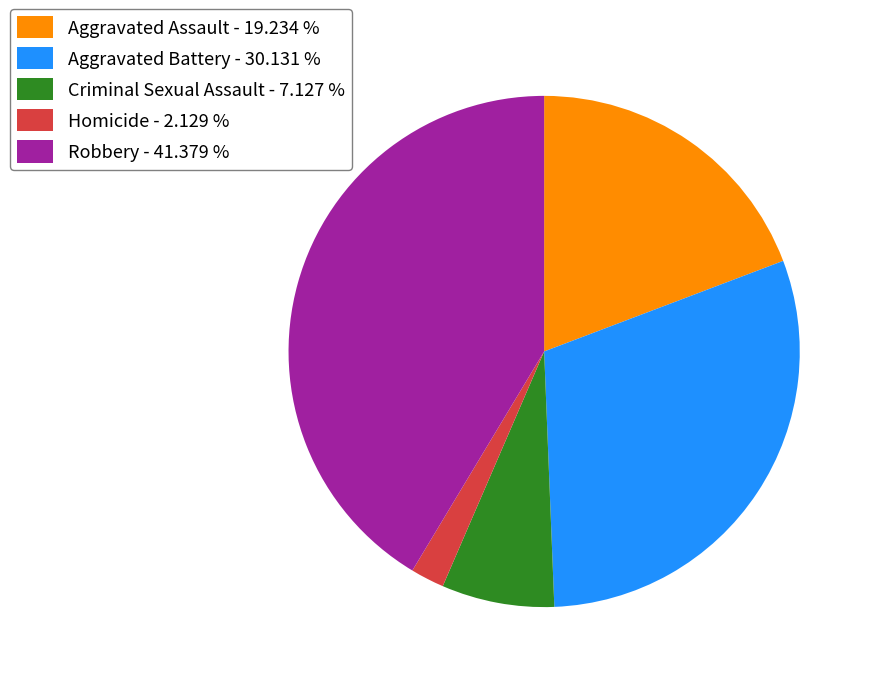

Approximately how many times larger is the value at Aggravated Battery compared to Robbery?

0.7